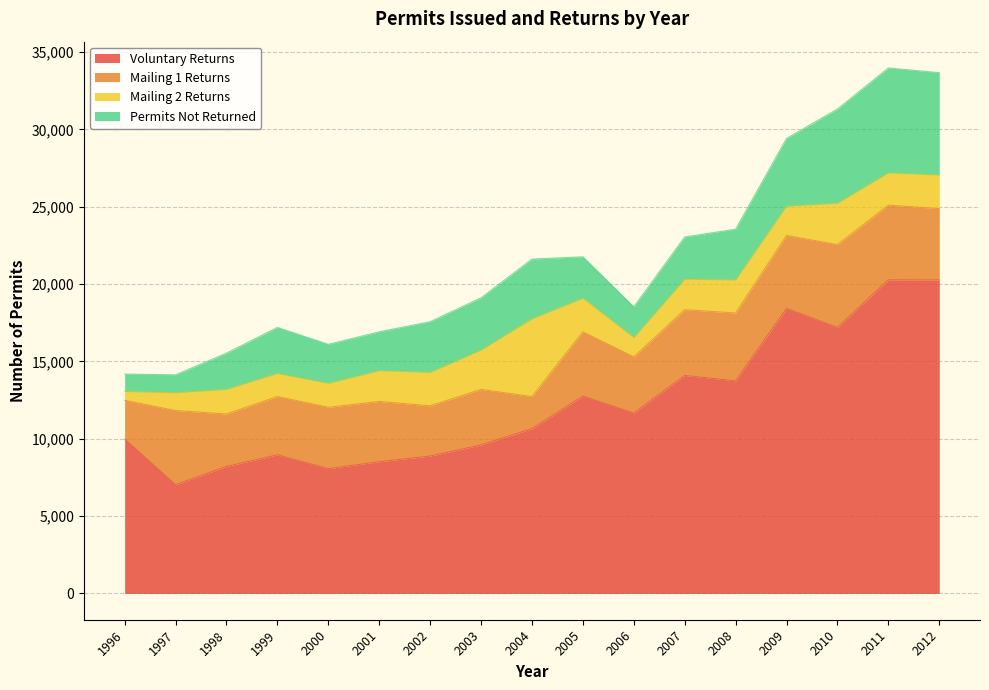

Is the value of Voluntary Returns at 2000 greater than the value of Mailing 2 Returns at 2003?

Yes